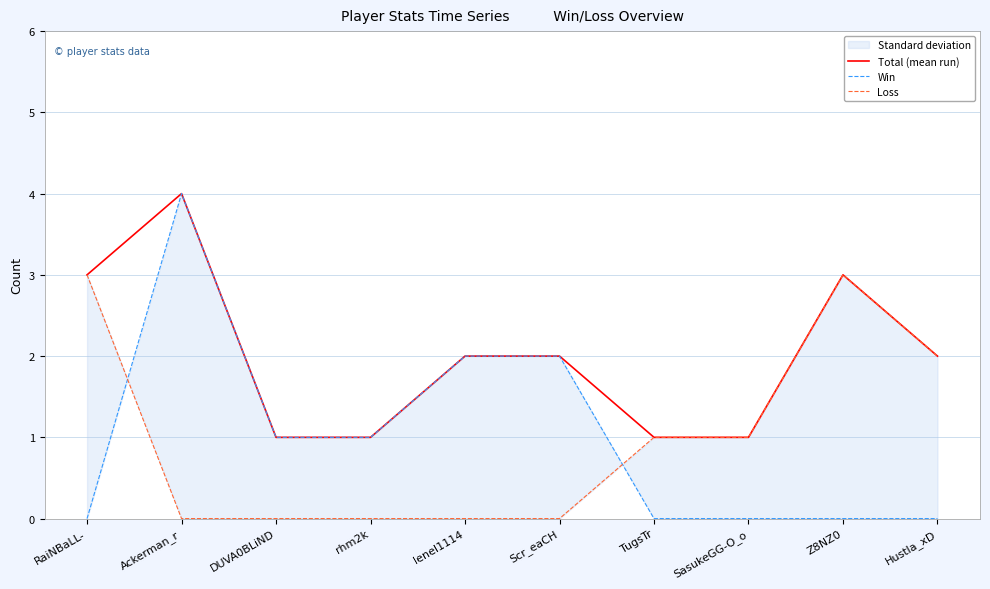

Count the number of categories in the chart.

10